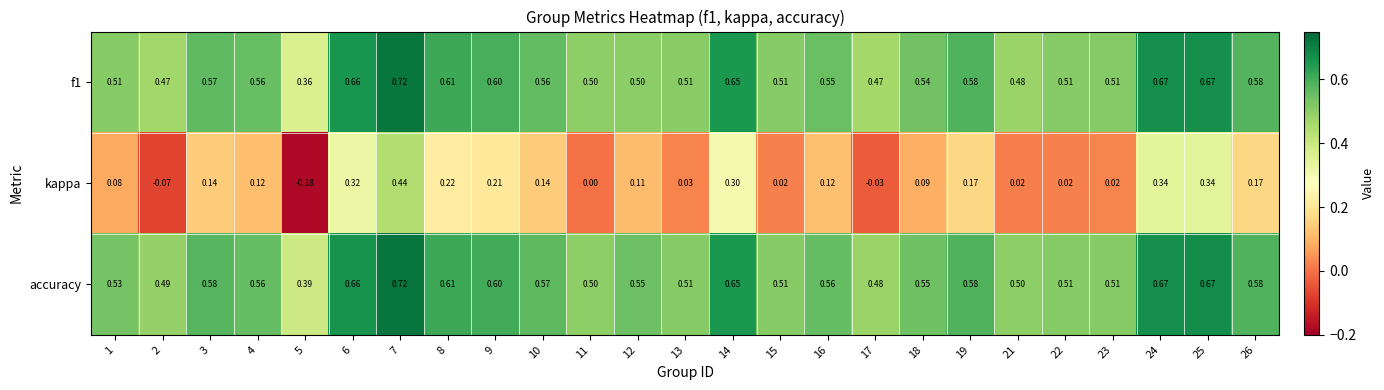

Is the value of f1 at 22 greater than the value of accuracy at 2?

Yes